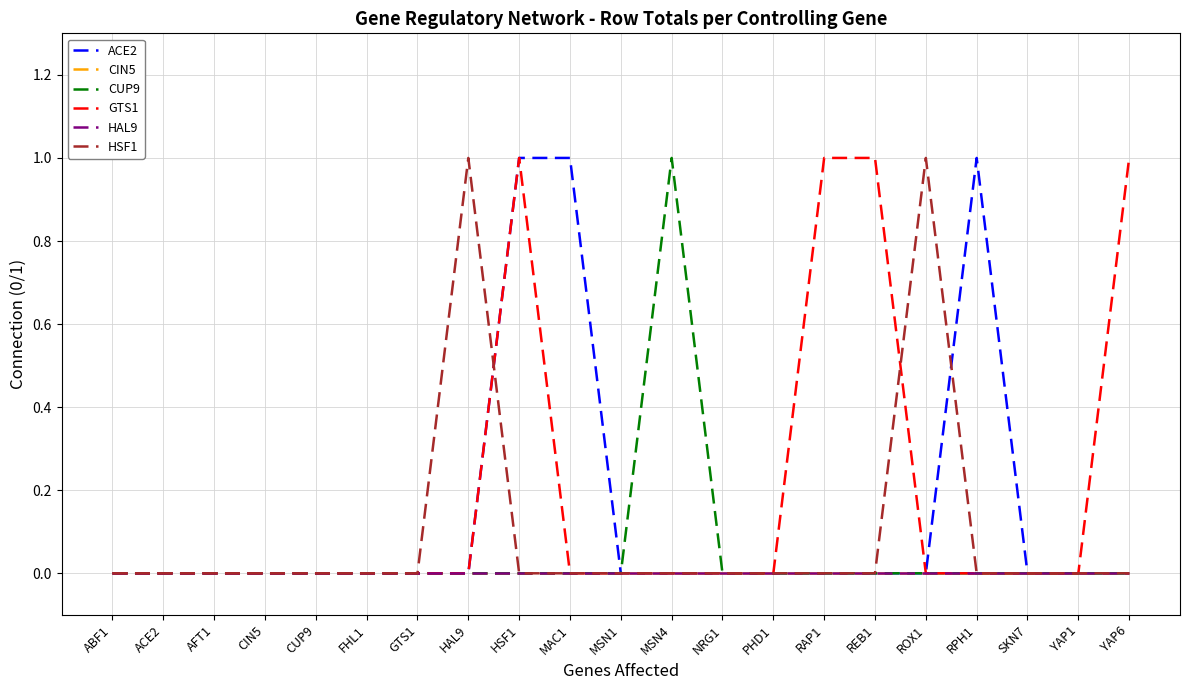

Reading right to left, extract all data points from this chart.

ACE2: YAP6=0	YAP1=0	SKN7=0	RPH1=1	ROX1=0	REB1=0	RAP1=0	PHD1=0	NRG1=0	MSN4=0	MSN1=0	MAC1=1	HSF1=1	HAL9=0	GTS1=0	FHL1=0	CUP9=0	CIN5=0	AFT1=0	ACE2=0	ABF1=0
CIN5: YAP6=0	YAP1=0	SKN7=0	RPH1=0	ROX1=0	REB1=0	RAP1=0	PHD1=0	NRG1=0	MSN4=0	MSN1=0	MAC1=0	HSF1=0	HAL9=0	GTS1=0	FHL1=0	CUP9=0	CIN5=0	AFT1=0	ACE2=0	ABF1=0
CUP9: YAP6=0	YAP1=0	SKN7=0	RPH1=0	ROX1=0	REB1=0	RAP1=0	PHD1=0	NRG1=0	MSN4=1	MSN1=0	MAC1=0	HSF1=0	HAL9=0	GTS1=0	FHL1=0	CUP9=0	CIN5=0	AFT1=0	ACE2=0	ABF1=0
GTS1: YAP6=1	YAP1=0	SKN7=0	RPH1=0	ROX1=0	REB1=1	RAP1=1	PHD1=0	NRG1=0	MSN4=0	MSN1=0	MAC1=0	HSF1=1	HAL9=0	GTS1=0	FHL1=0	CUP9=0	CIN5=0	AFT1=0	ACE2=0	ABF1=0
HAL9: YAP6=0	YAP1=0	SKN7=0	RPH1=0	ROX1=0	REB1=0	RAP1=0	PHD1=0	NRG1=0	MSN4=0	MSN1=0	MAC1=0	HSF1=0	HAL9=0	GTS1=0	FHL1=0	CUP9=0	CIN5=0	AFT1=0	ACE2=0	ABF1=0
HSF1: YAP6=0	YAP1=0	SKN7=0	RPH1=0	ROX1=1	REB1=0	RAP1=0	PHD1=0	NRG1=0	MSN4=0	MSN1=0	MAC1=0	HSF1=0	HAL9=1	GTS1=0	FHL1=0	CUP9=0	CIN5=0	AFT1=0	ACE2=0	ABF1=0